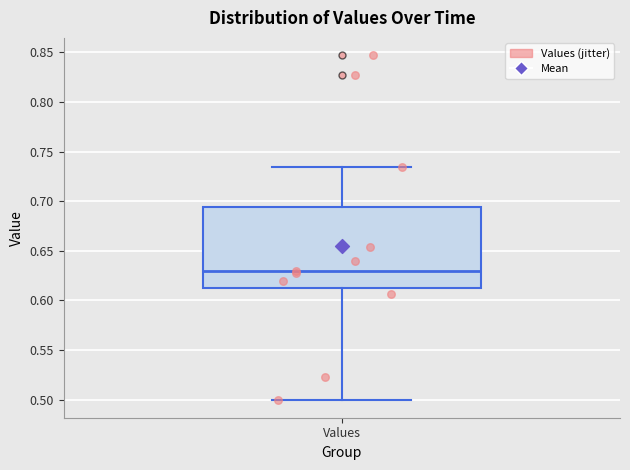

Transcribe this box plot: give where the median line is, the range the box spans, and where the two whiskers end, as read against the y-axis. The values are not printed on the chart, so give them approximately, as read against the axis.

median 0.630, box 0.615 to 0.695, whiskers 0.500 to 0.735